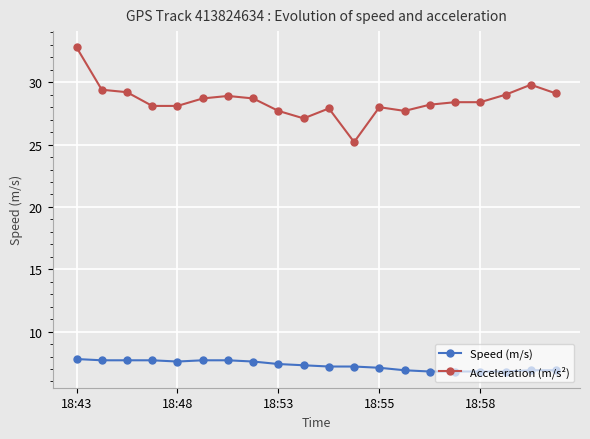

What is the value of the Acceleration (m/s²) point at the 4th from the left?

28.1